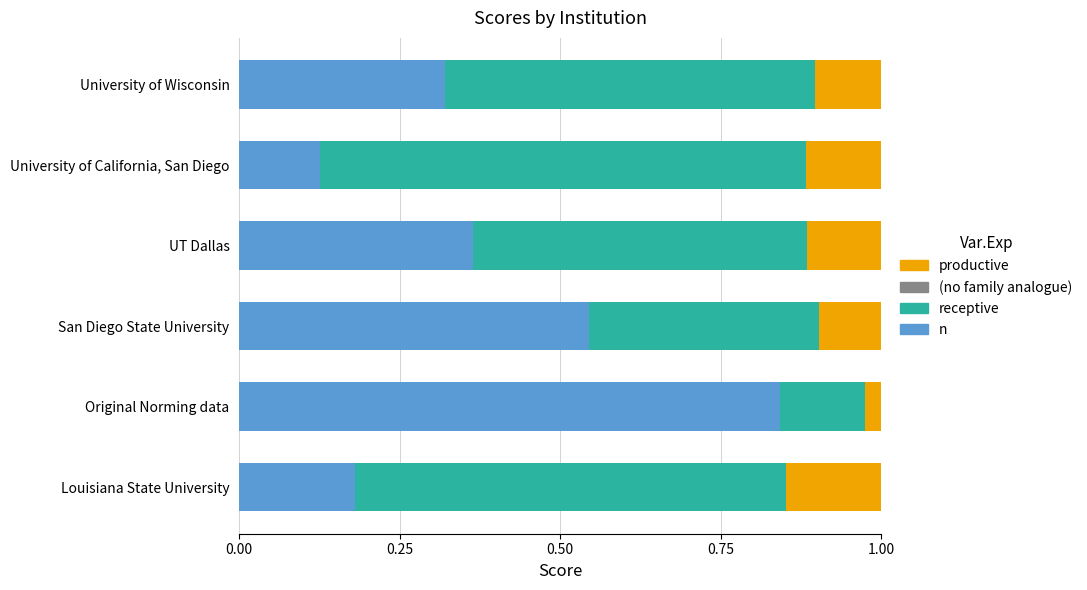

Between Original Norming data and UT Dallas, which series saw the biggest shift?

n